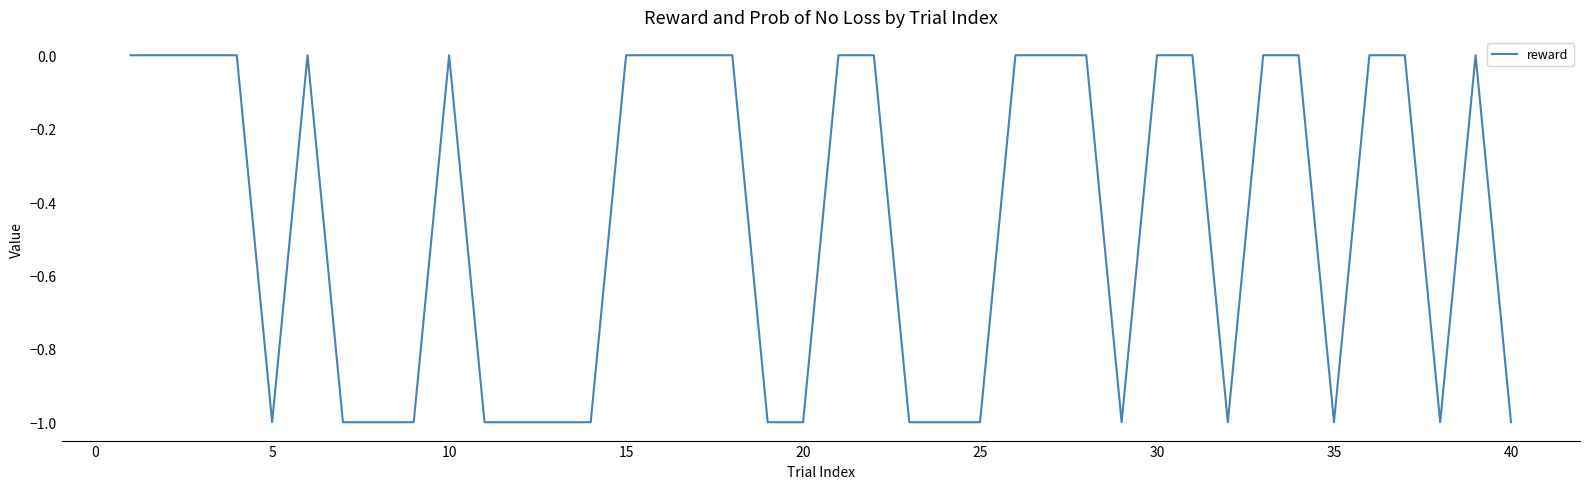

Is this an area chart (filled region under the line)?

No